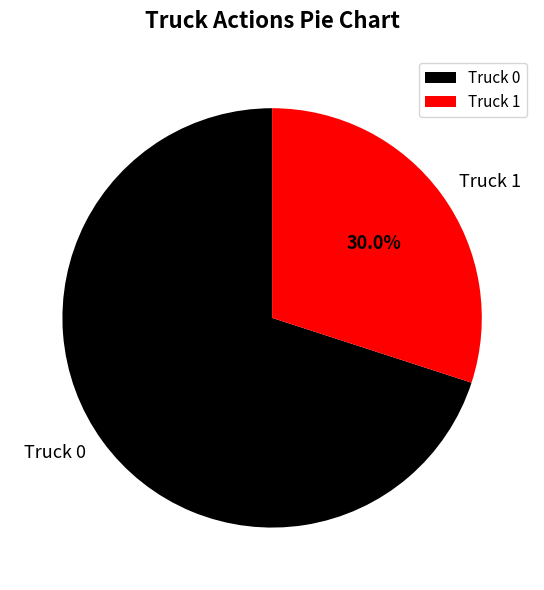

How many slices are in this pie chart?

2